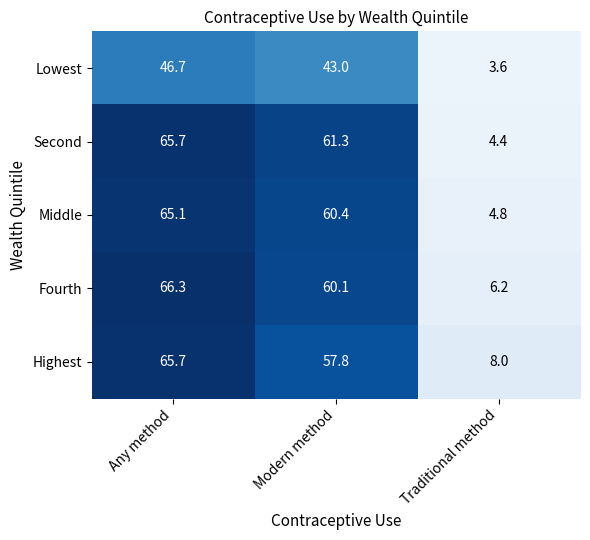

What is the difference between the second highest and minimum values in the Highest series?

49.8